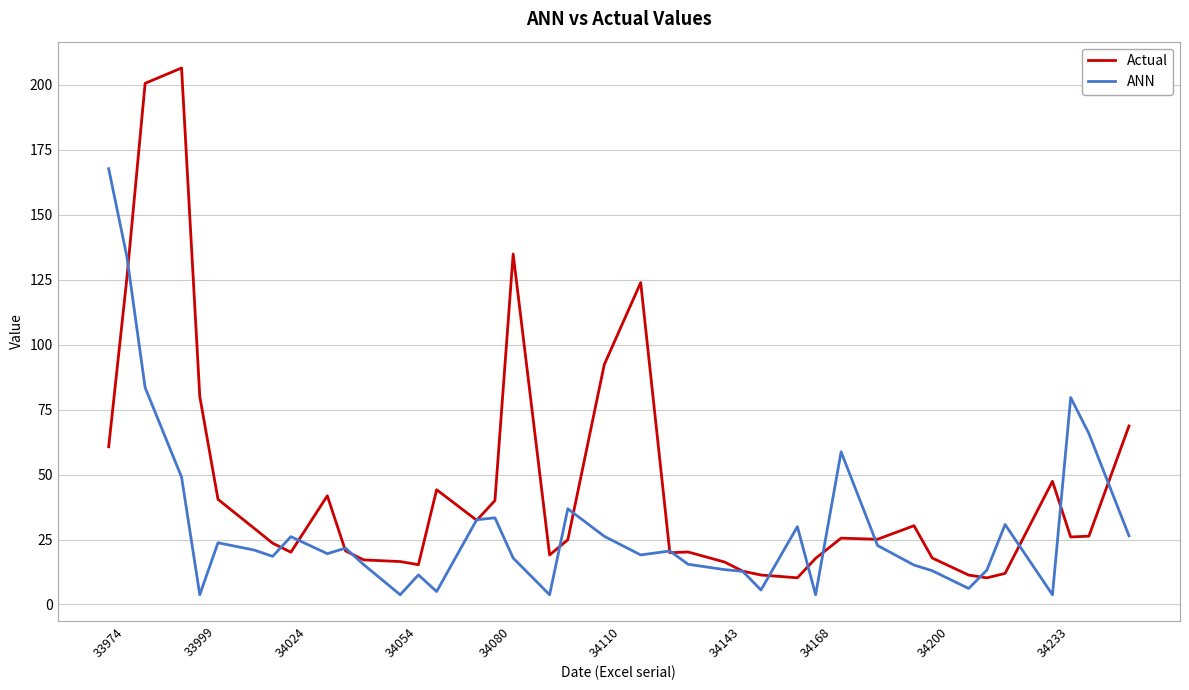

What is the greatest value displayed?

206.5